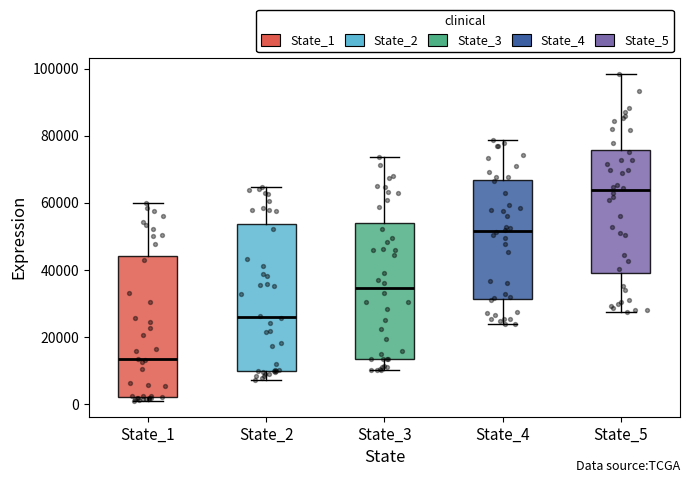

Which box has the highest median line?

State_5